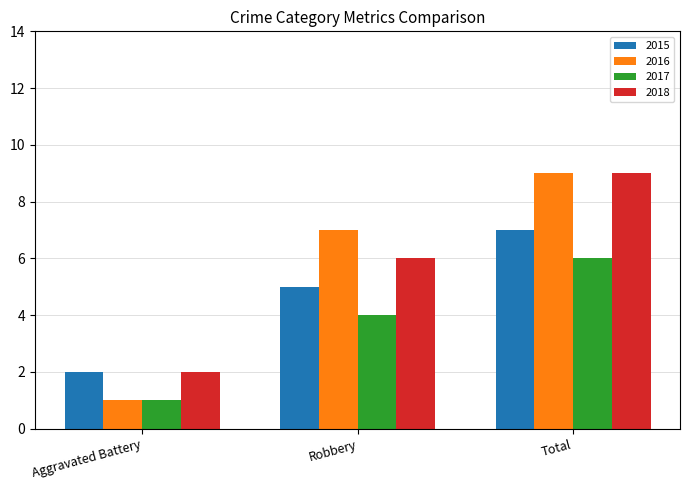

At which category is the sum across all series the highest?

Total